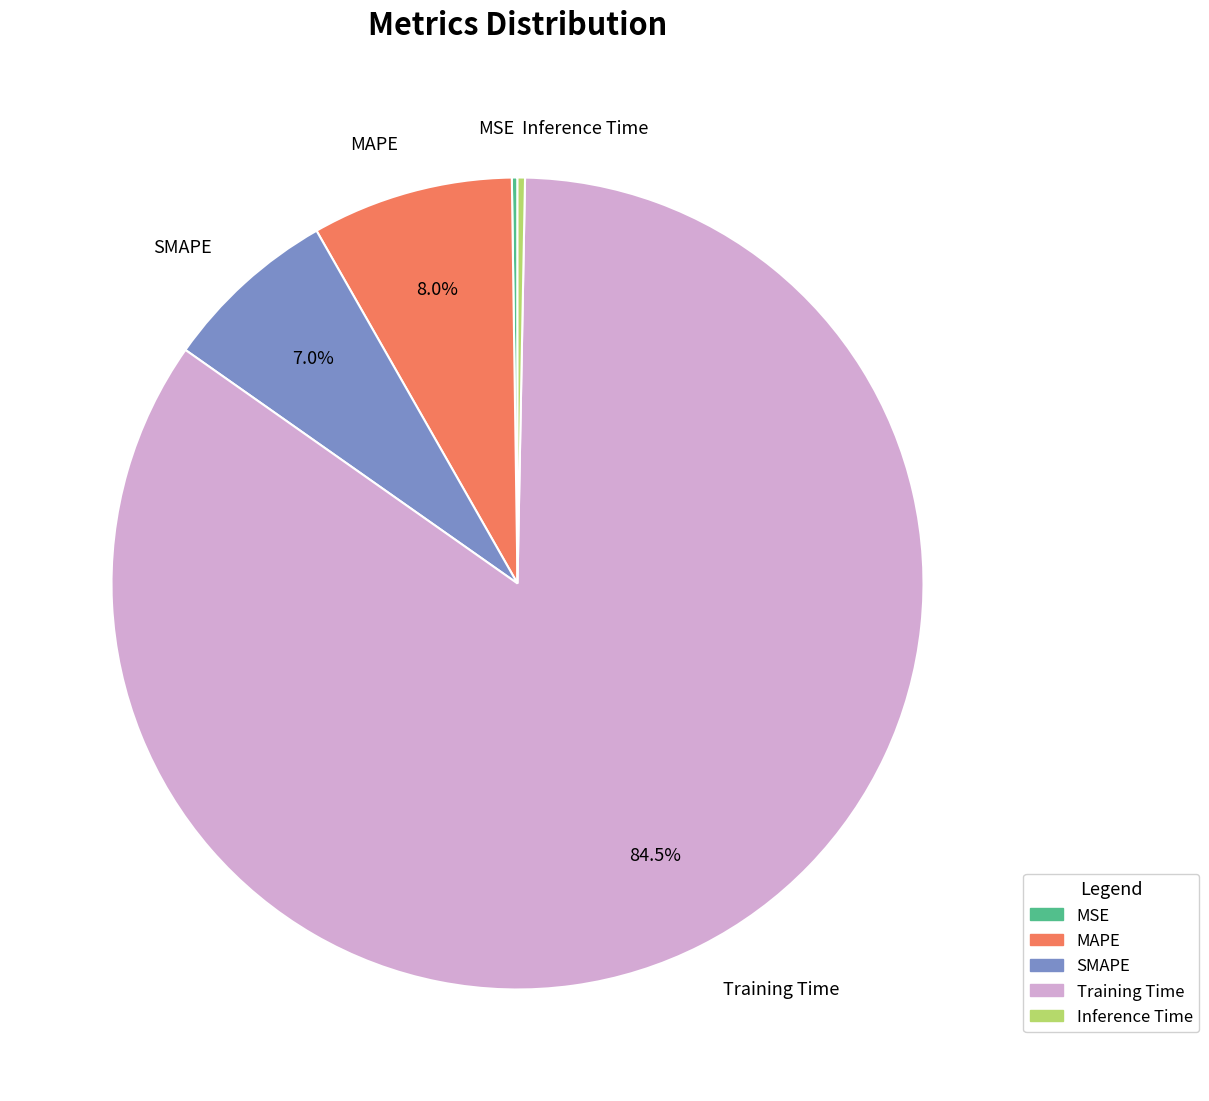

Is SMAPE the majority of the pie?

No